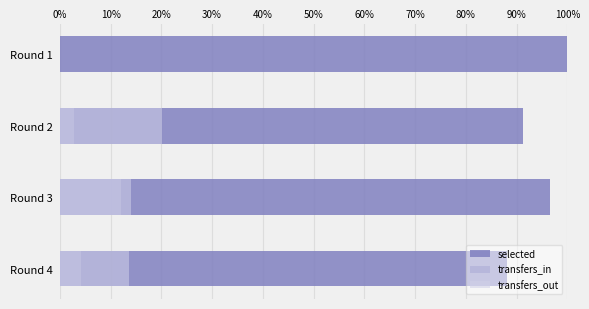

Which has a higher value, Round 4 or Round 3?

Round 3